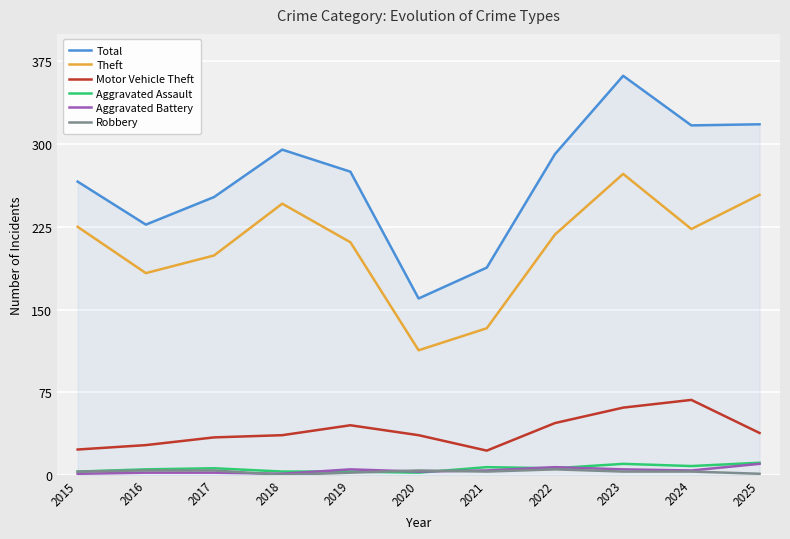

Which series has the largest total across all categories?

Total